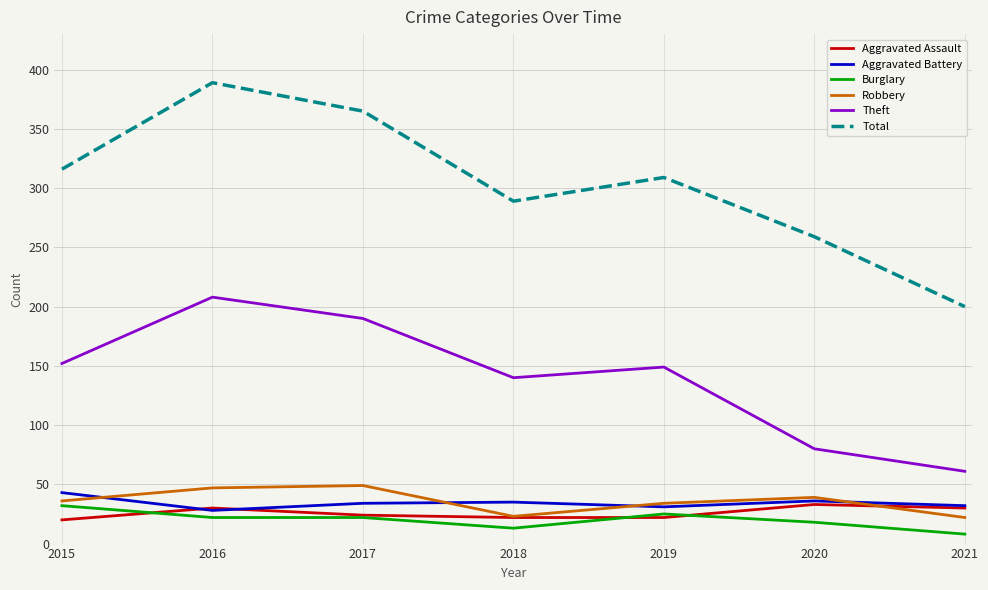

True or false: Aggravated Battery has a value of 17 at 2019.

False